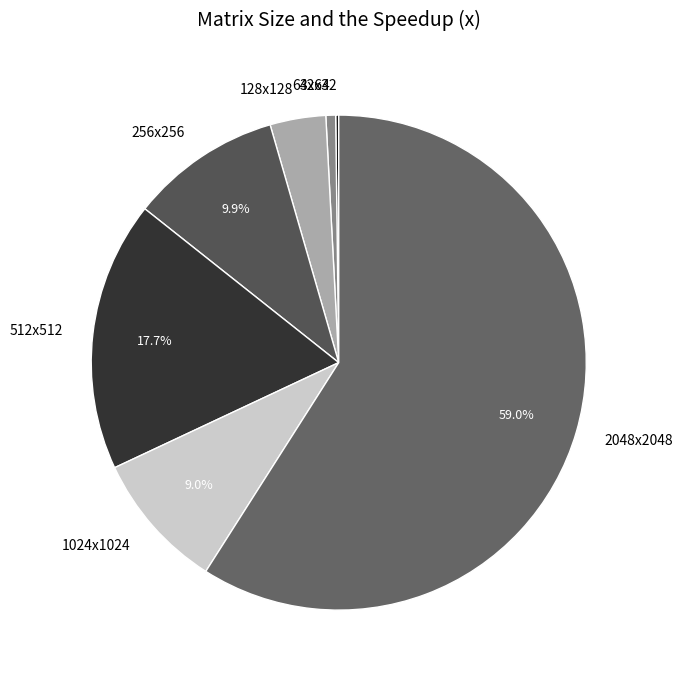

Which slice is the largest?

2048x2048